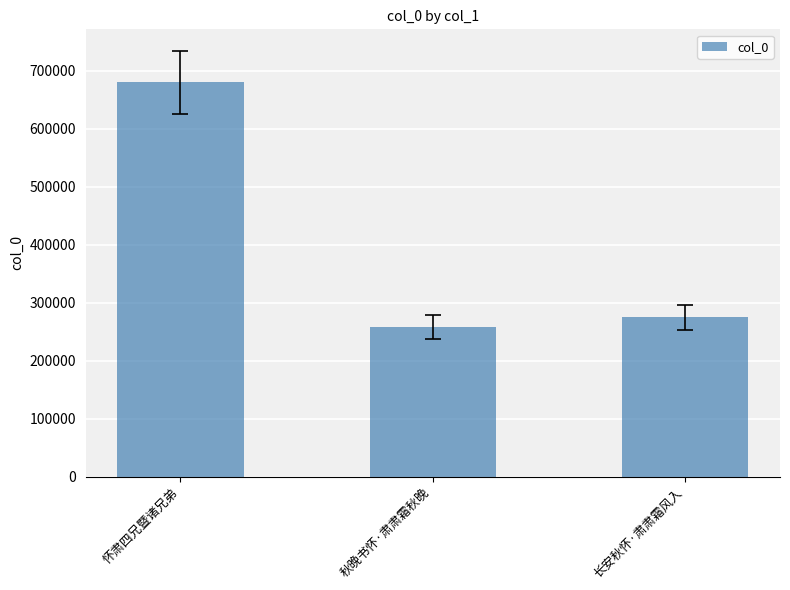

What is the minimum value shown in the chart?

258208